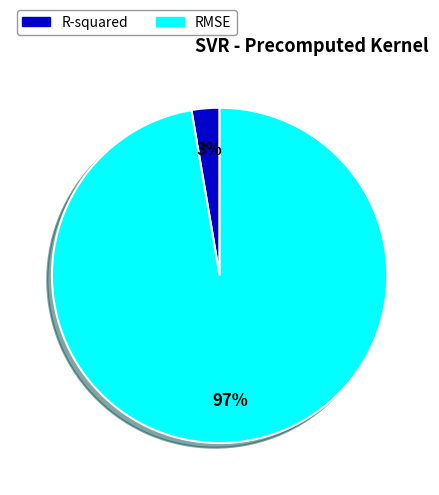

True or false: R-squared accounts for 17% of the total.

False